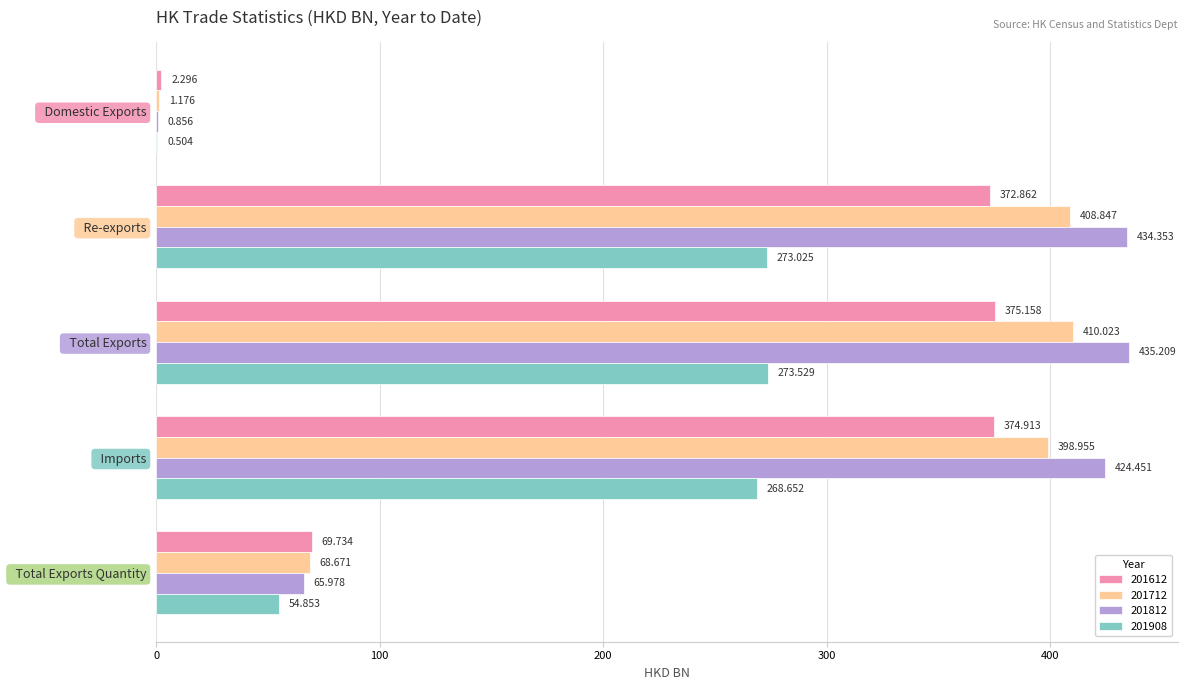

Which label corresponds to the largest value in the chart?

  Total Exports